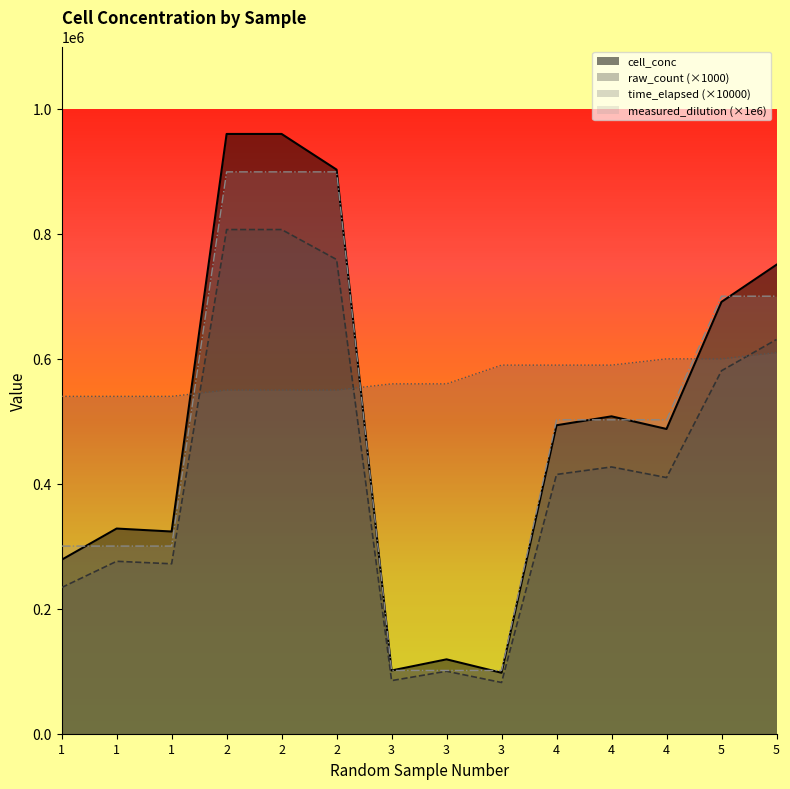

Does the chart have visible grid lines?

No